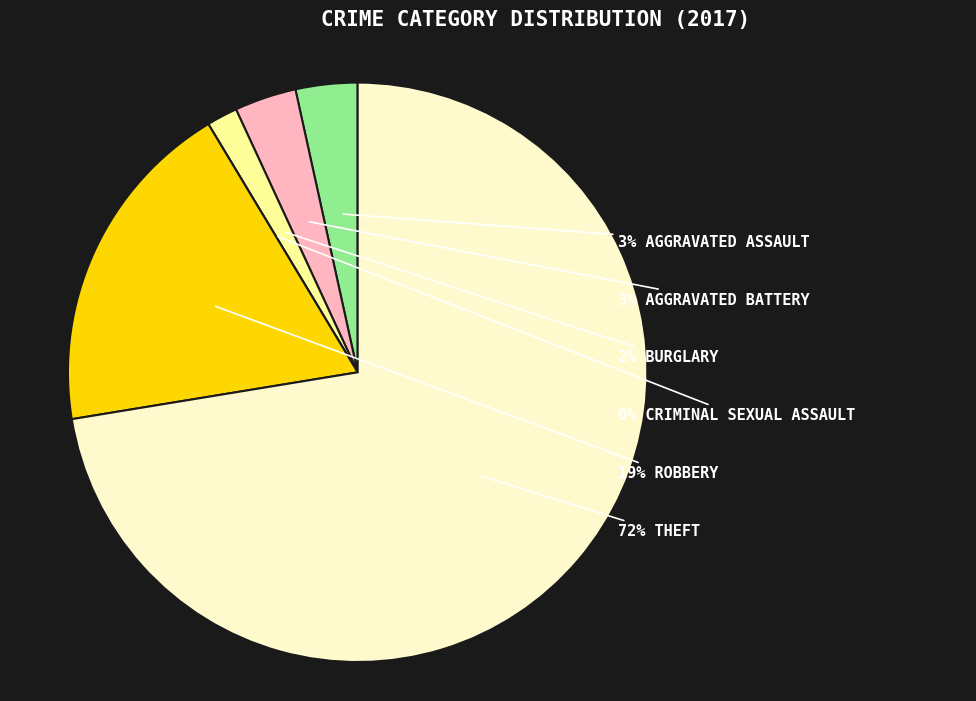

Rank the categories by value from highest to lowest.

Theft, Robbery, Aggravated Assault, Aggravated Battery, Burglary, Criminal Sexual Assault